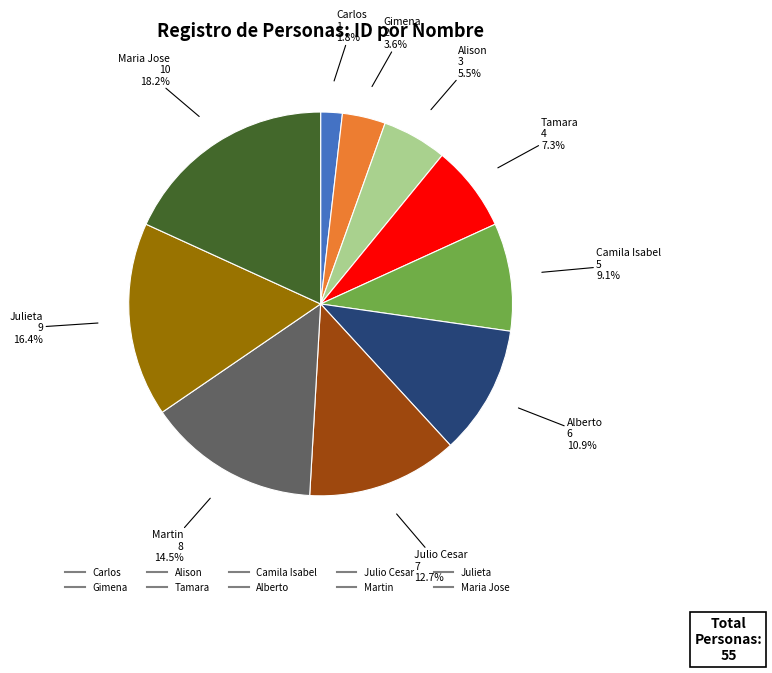

Which slice is the smallest?

Carlos